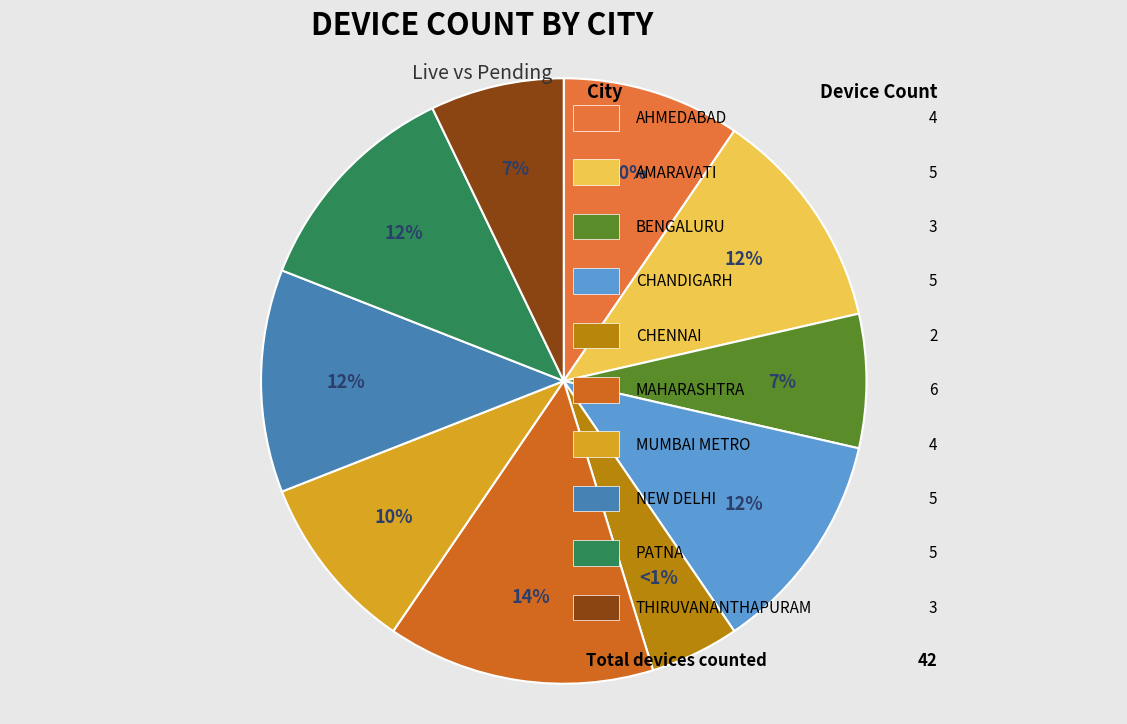

The MAHARASHTRA slice represents 14% of the pie. True or false?

True